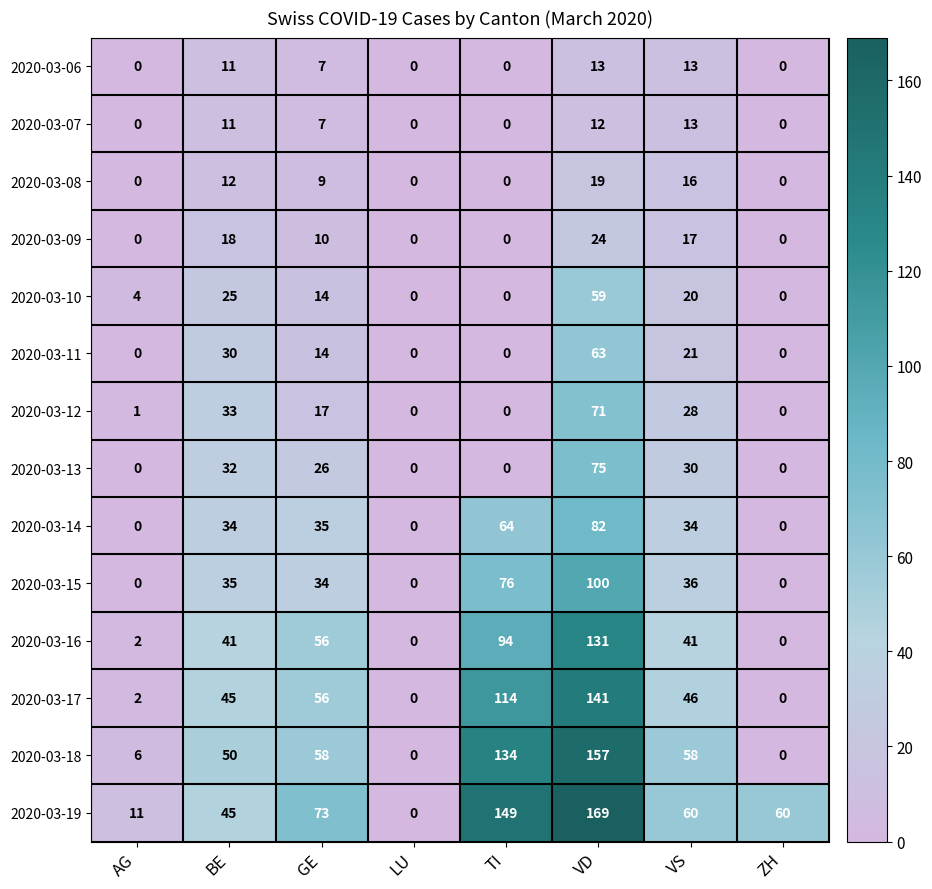

How many categories are shown in the chart?

8